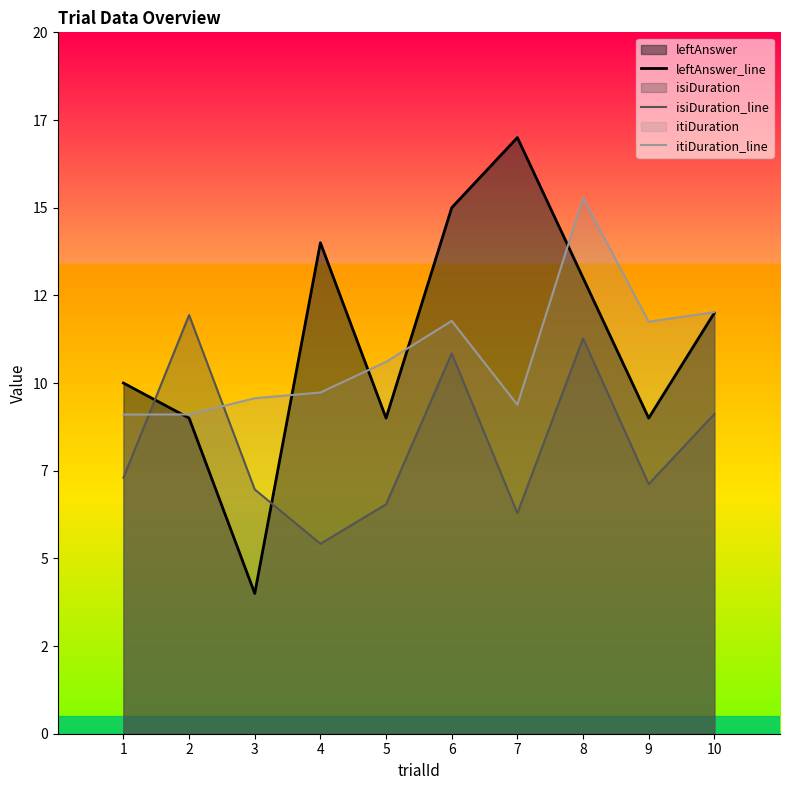

The value of leftAnswer_line at 3 is 4.0. True or false?

True